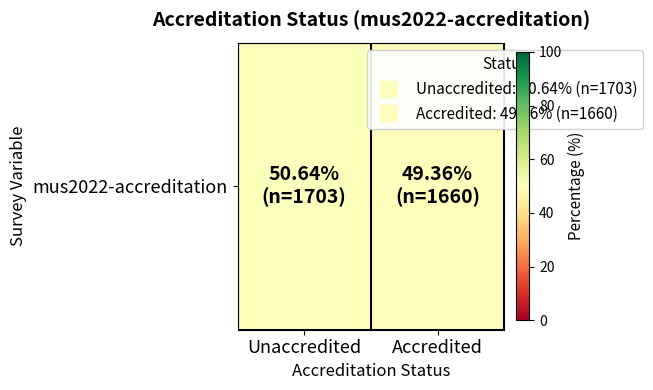

What is the maximum value shown in the chart?

50.6